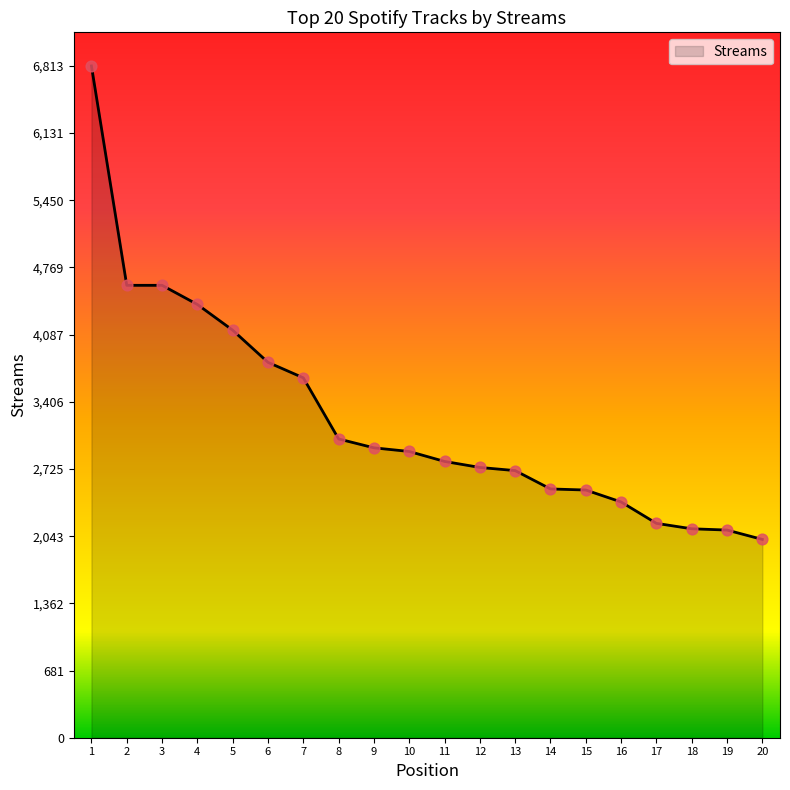

Which has a higher value, 9 or 1?

1